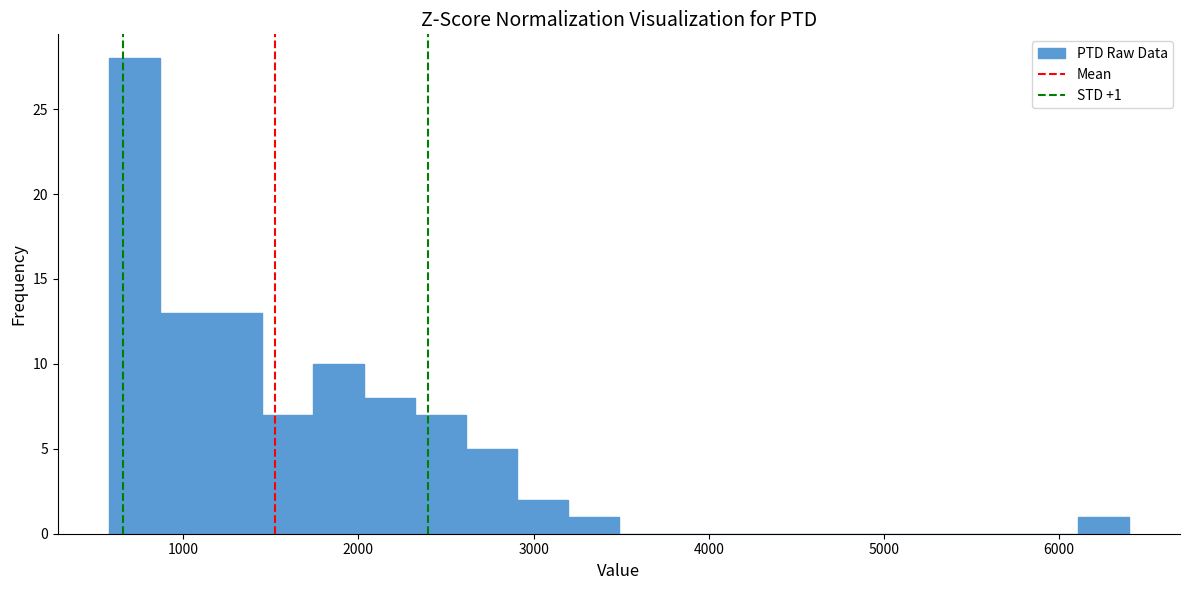

Read against the x-axis, roughly where is the centre of the tallest bar?

700